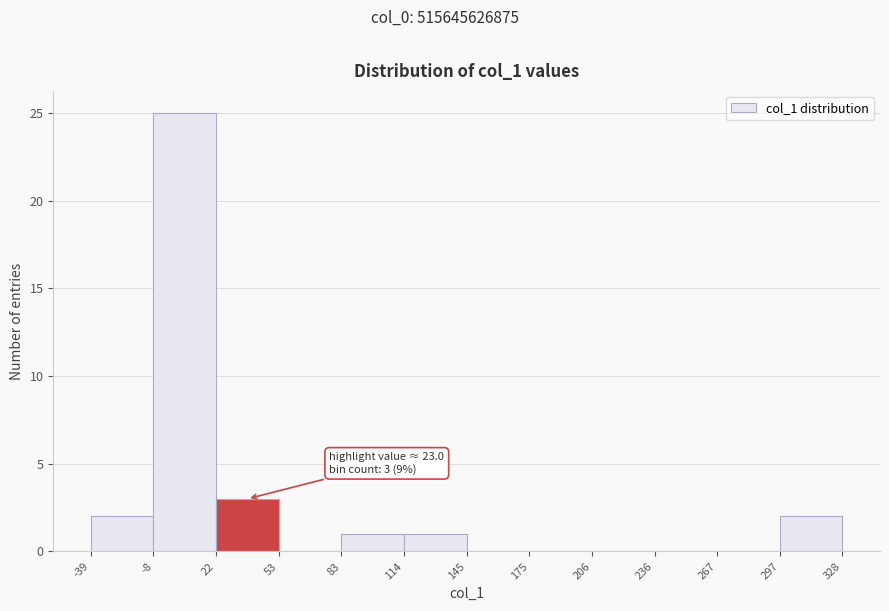

Over which range of the x-axis is the bar tallest?

-8 to 22